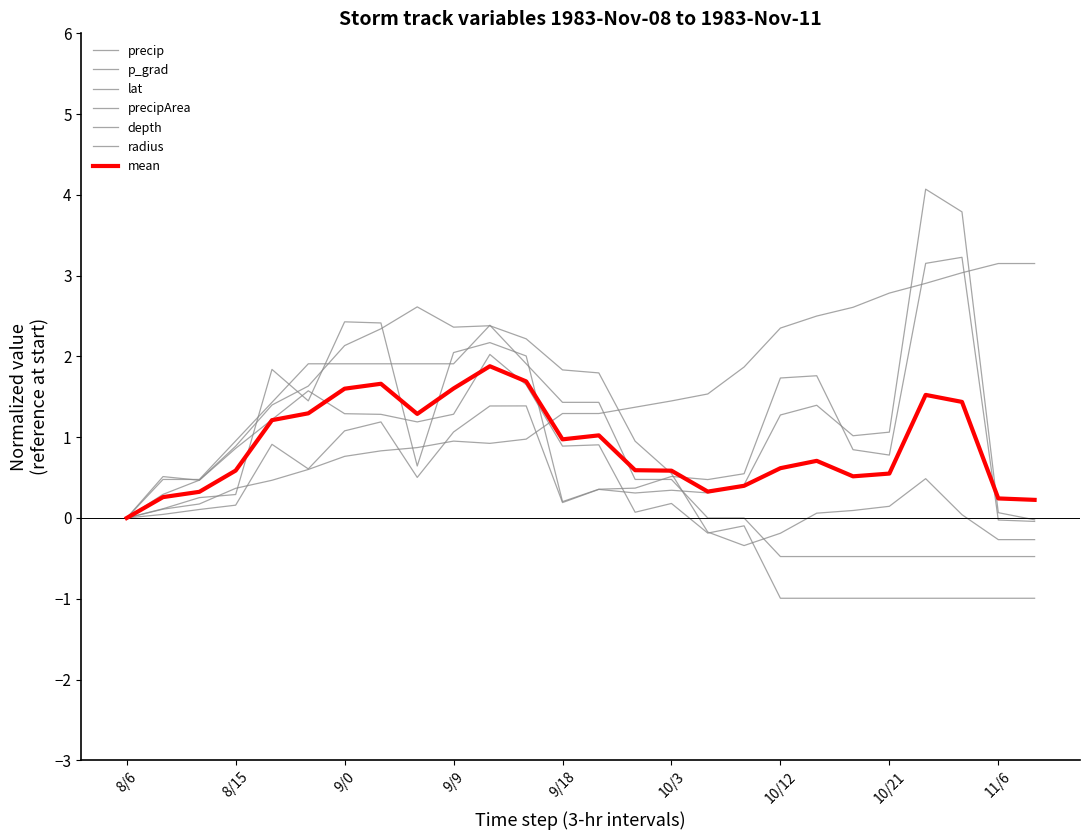

Reading left to right, what are all the values shown in this chart?

precip: 8/6=0.0	8/9=0.1	8/12=0.3	8/15=0.3	8/18=1.8	8/21=1.4	9/0=2.4	9/3=2.4	9/6=0.6	9/9=2.0	9/12=2.2	9/15=2.0	9/18=0.2	9/21=0.4	10/0=0.4	10/3=0.5	10/6=0.5	10/9=0.5	10/12=1.7	10/15=1.8	10/18=0.8	10/21=0.8	11/0=3.2	11/3=3.2	11/6=-0.0	11/9=-0.0
p_grad: 8/6=0.0	8/9=0.3	8/12=0.5	8/15=0.9	8/18=1.4	8/21=1.6	9/0=2.1	9/3=2.3	9/6=2.6	9/9=2.4	9/12=2.4	9/15=2.2	9/18=1.8	9/21=1.8	10/0=1.0	10/3=0.6	10/6=-0.2	10/9=-0.3	10/12=-0.2	10/15=0.1	10/18=0.1	10/21=0.1	11/0=0.5	11/3=0.0	11/6=-0.3	11/9=-0.3
lat: 8/6=0.0	8/9=0.1	8/12=0.2	8/15=0.4	8/18=0.5	8/21=0.6	9/0=0.8	9/3=0.8	9/6=0.9	9/9=1.0	9/12=0.9	9/15=1.0	9/18=1.3	9/21=1.3	10/0=1.4	10/3=1.4	10/6=1.5	10/9=1.9	10/12=2.4	10/15=2.5	10/18=2.6	10/21=2.8	11/0=2.9	11/3=3.0	11/6=3.2	11/9=3.2
precipArea: 8/6=0.0	8/9=0.0	8/12=0.1	8/15=0.2	8/18=0.9	8/21=0.6	9/0=1.1	9/3=1.2	9/6=0.5	9/9=1.1	9/12=1.4	9/15=1.4	9/18=0.2	9/21=0.4	10/0=0.3	10/3=0.3	10/6=0.3	10/9=0.4	10/12=1.3	10/15=1.4	10/18=1.0	10/21=1.1	11/0=4.1	11/3=3.8	11/6=0.1	11/9=-0.0
depth: 8/6=0.0	8/9=0.5	8/12=0.5	8/15=1.0	8/18=1.4	8/21=1.9	9/0=1.9	9/3=1.9	9/6=1.9	9/9=1.9	9/12=2.4	9/15=1.9	9/18=1.4	9/21=1.4	10/0=0.5	10/3=0.5	10/6=0.0	10/9=0.0	10/12=-0.5	10/15=-0.5	10/18=-0.5	10/21=-0.5	11/0=-0.5	11/3=-0.5	11/6=-0.5	11/9=-0.5
radius: 8/6=0.0	8/9=0.5	8/12=0.5	8/15=0.9	8/18=1.2	8/21=1.6	9/0=1.3	9/3=1.3	9/6=1.2	9/9=1.3	9/12=2.0	9/15=1.6	9/18=0.9	9/21=0.9	10/0=0.1	10/3=0.2	10/6=-0.2	10/9=-0.1	10/12=-1.0	10/15=-1.0	10/18=-1.0	10/21=-1.0	11/0=-1.0	11/3=-1.0	11/6=-1.0	11/9=-1.0